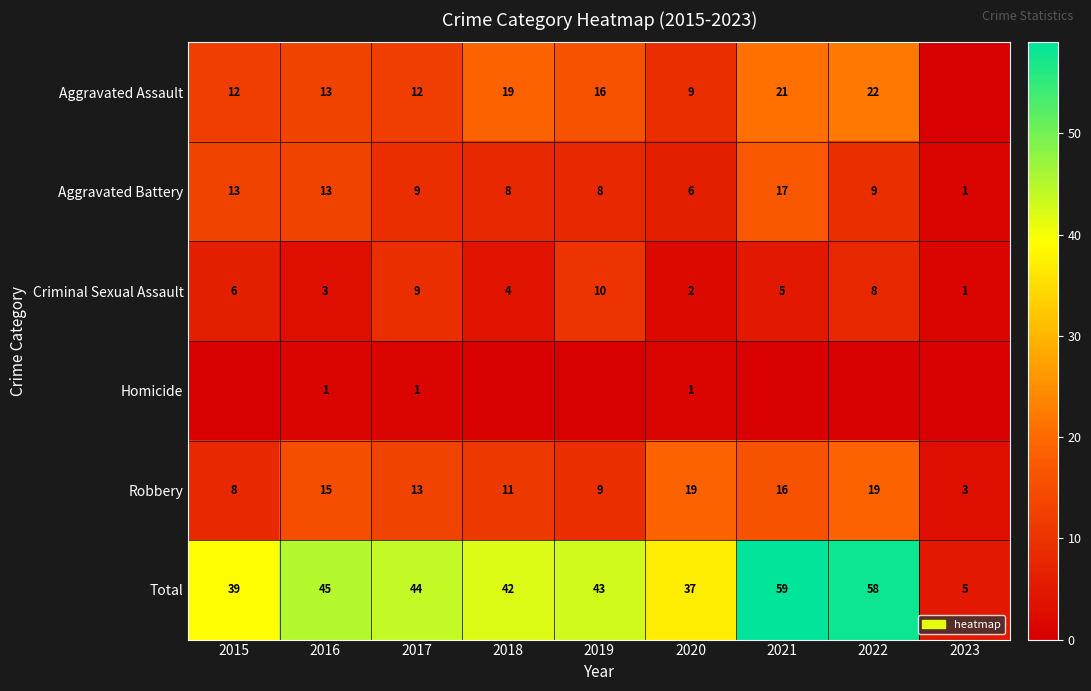

What is the difference between the maximum and minimum values in the Robbery series?

16